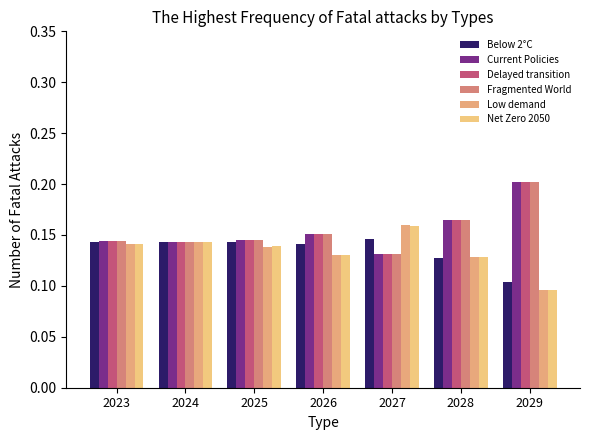

The value of Net Zero 2050 at 2024 is 0.1. True or false?

True